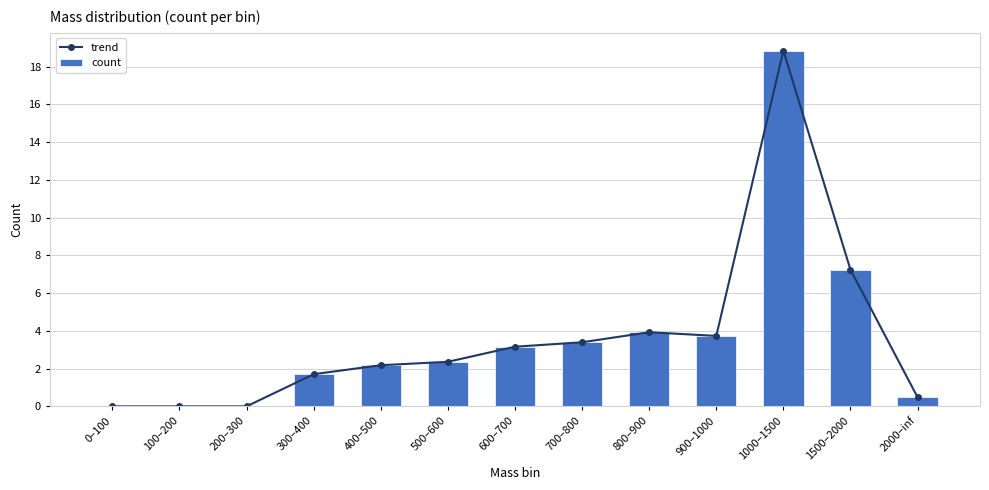

Which category has the highest value across all series?

1000–1500